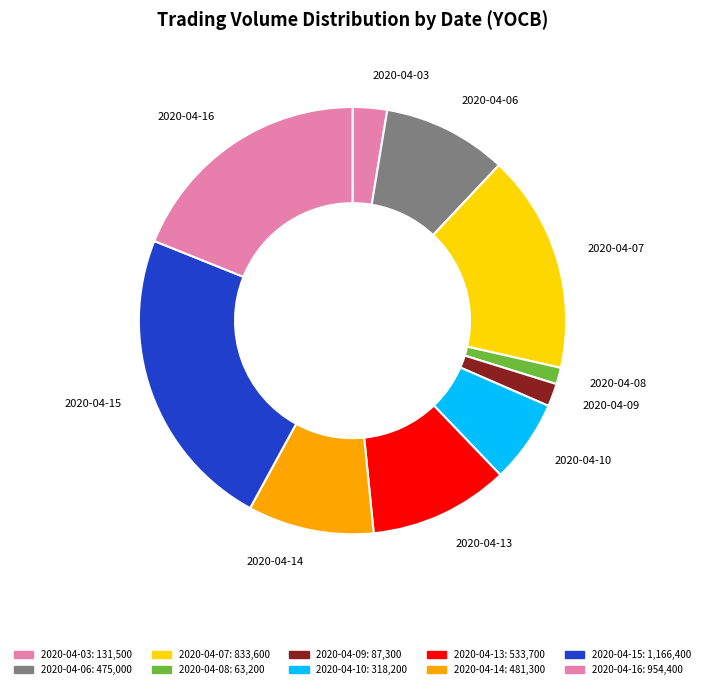

Which slice is the largest?

2020-04-15